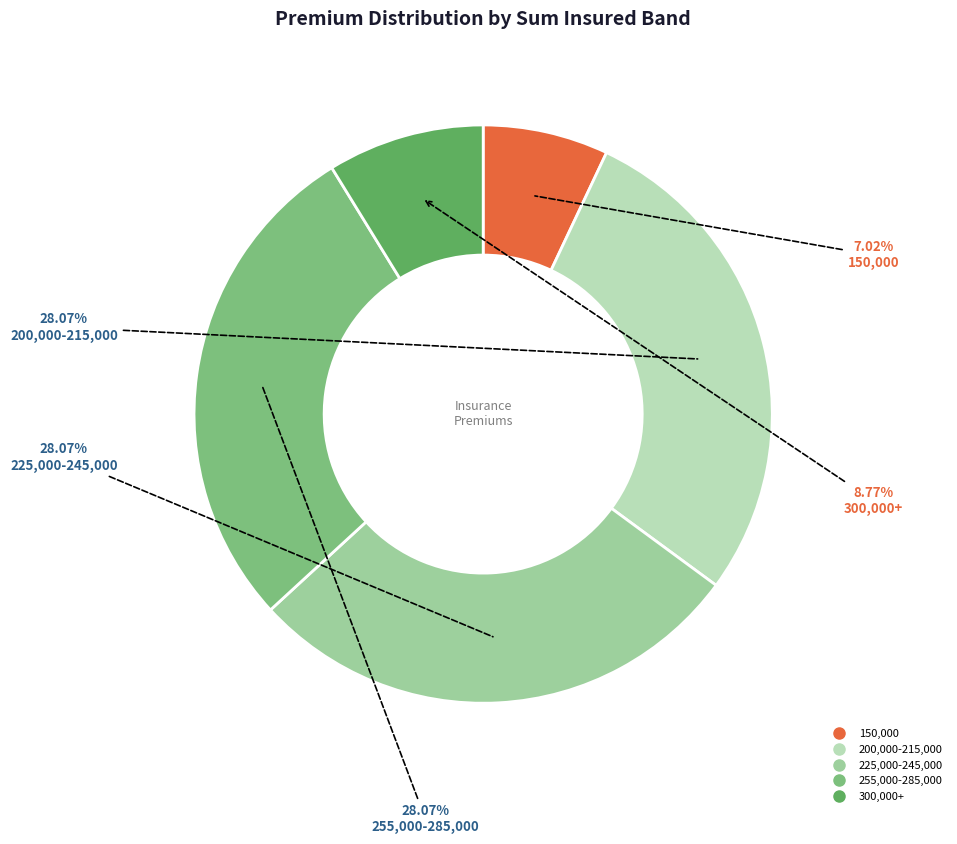

Count the number of slices in the pie.

5